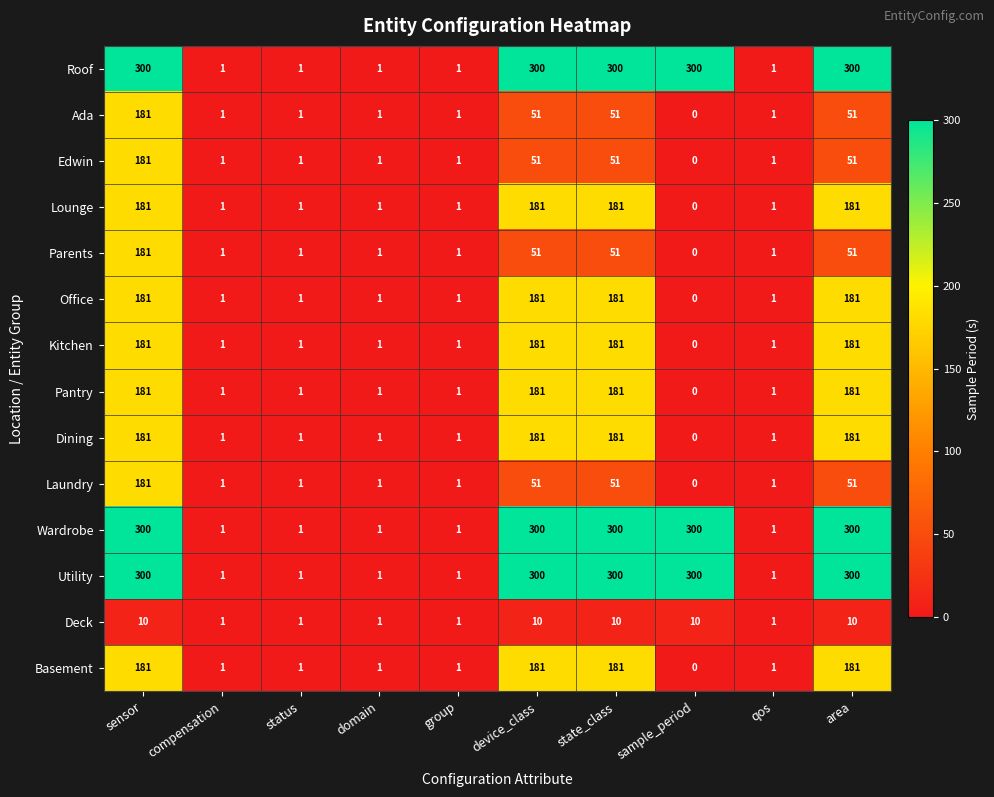

Count the Roof values in the range 1 to 300.

10